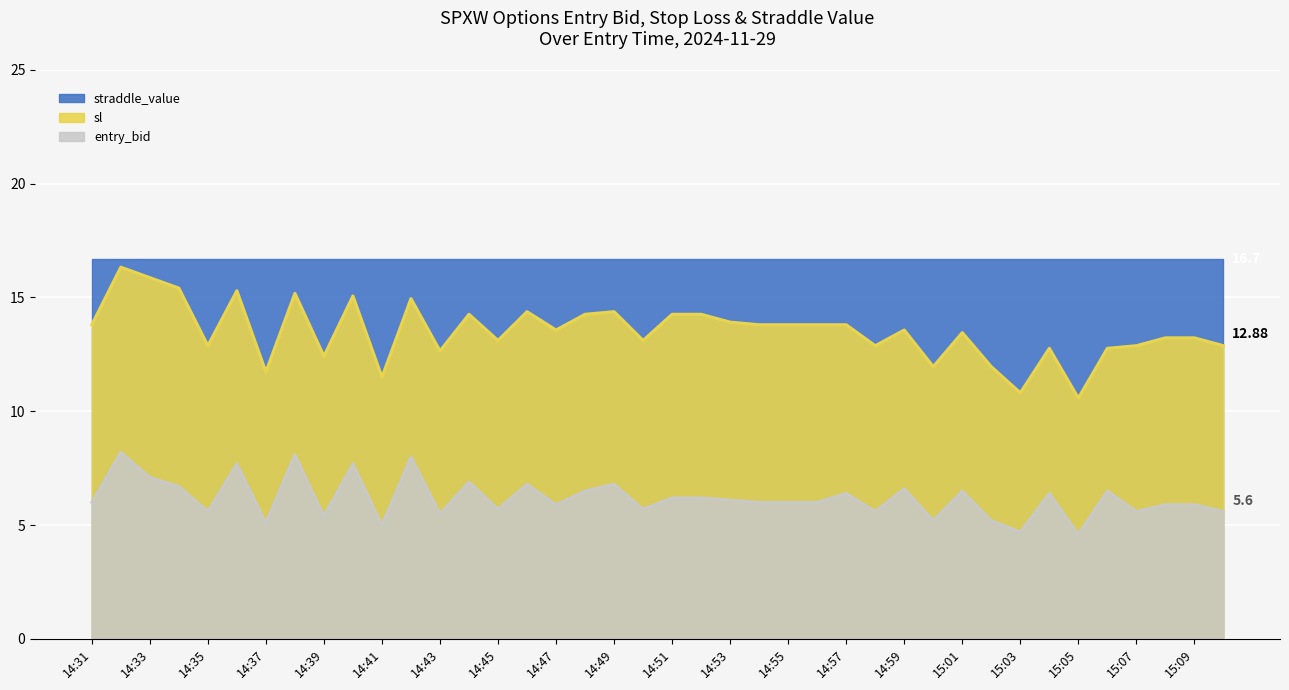

Between 14:39 and 14:42, which series saw the biggest shift?

entry_bid